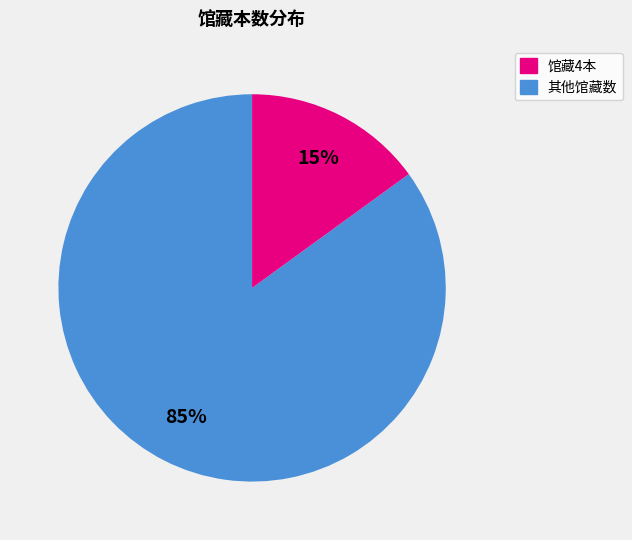

Does any single category account for the majority?

Yes